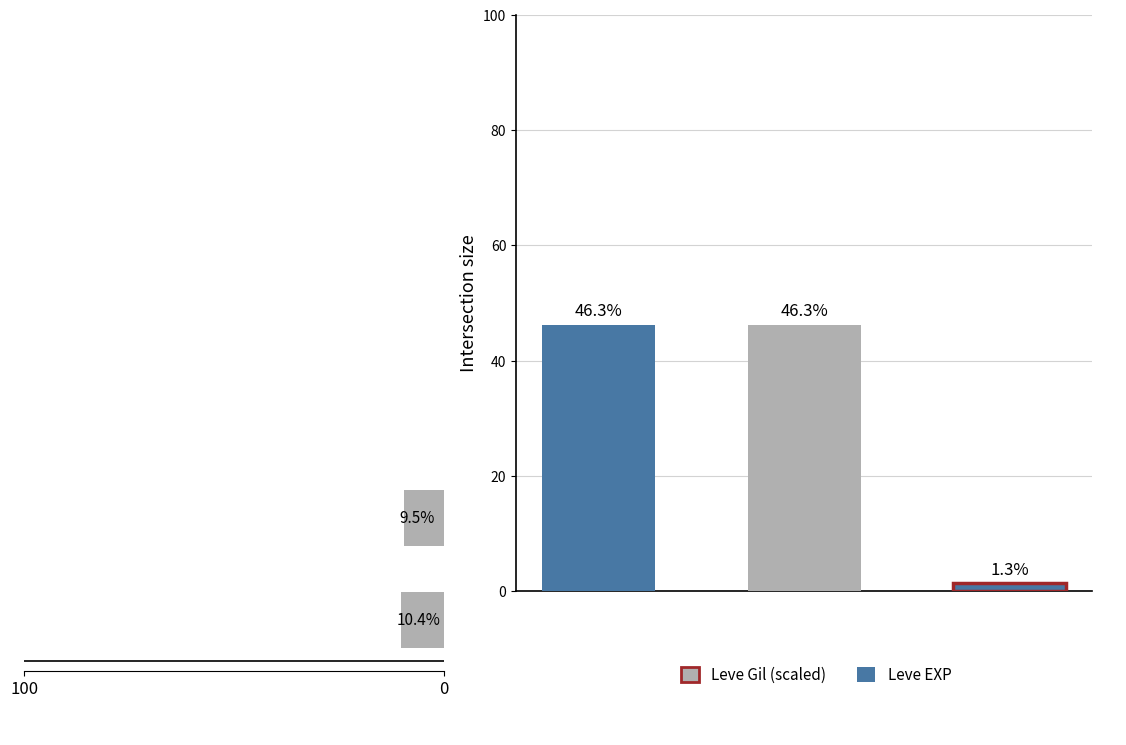

The value at 0 is 9.5. True or false?

True